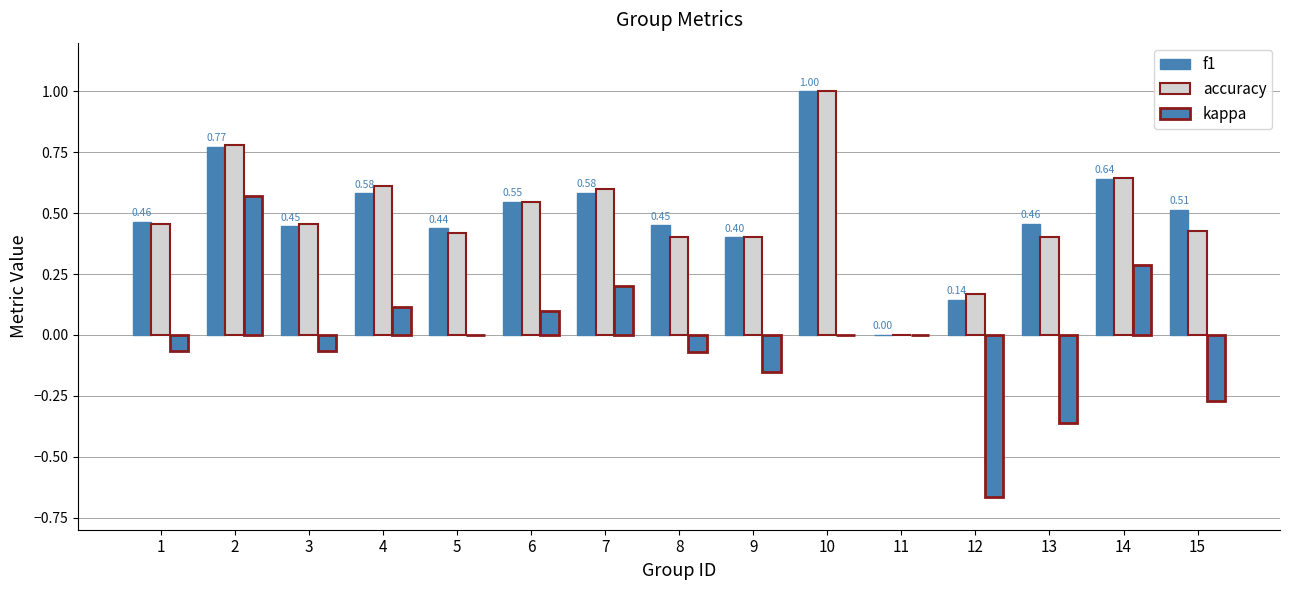

True or false: kappa has a value of -0.5 at 5.

False